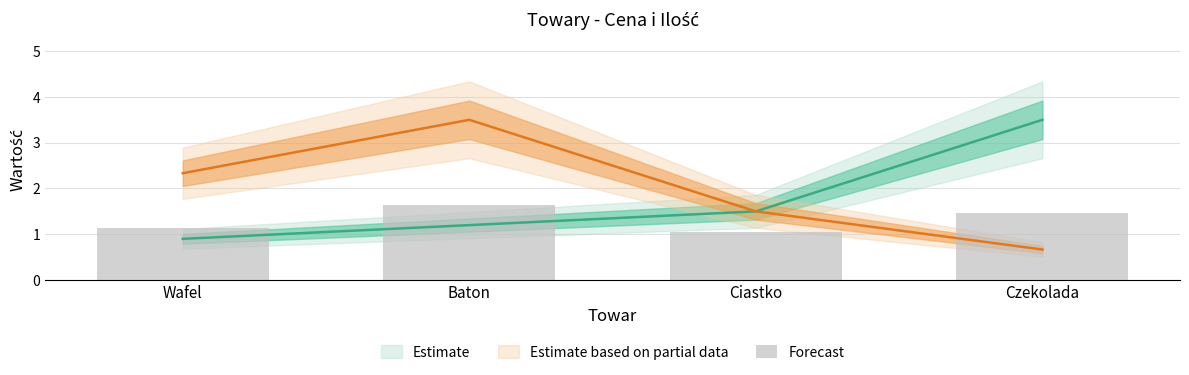

What is the value of the 2nd bar from the left?

1.6